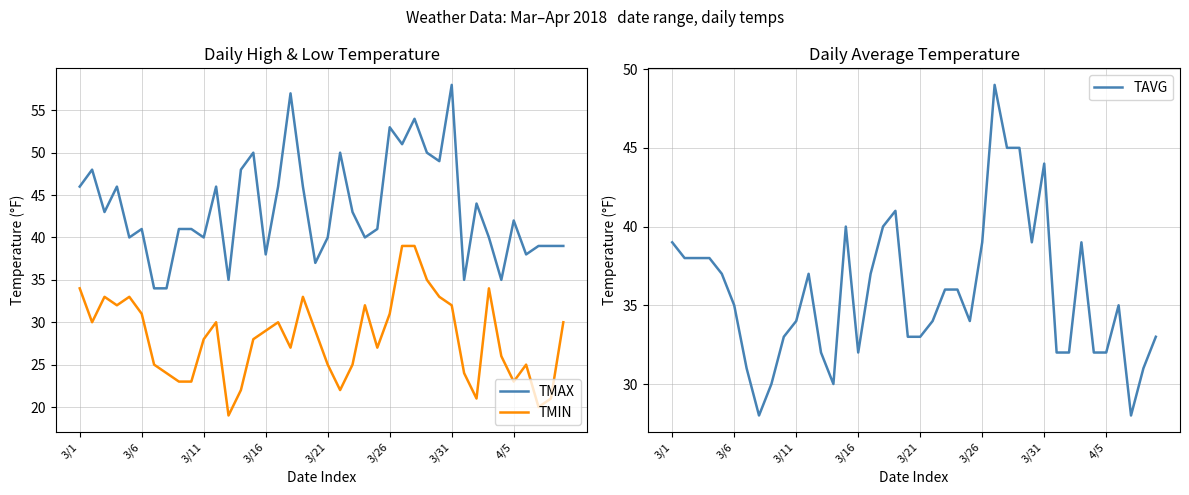

What is the minimum value shown in the chart?

19